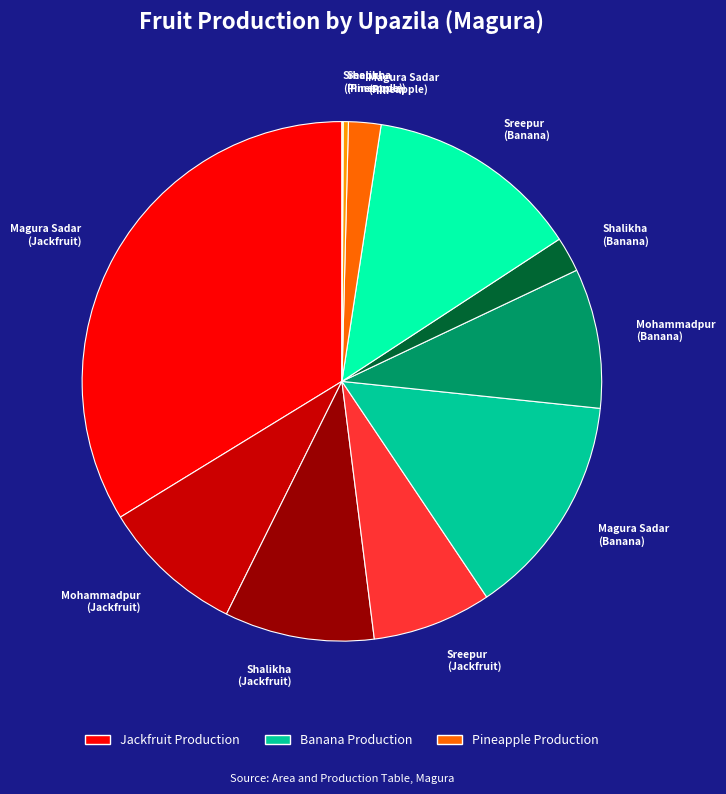

True or false: Shalikha (Jackfruit) accounts for 9% of the total.

True